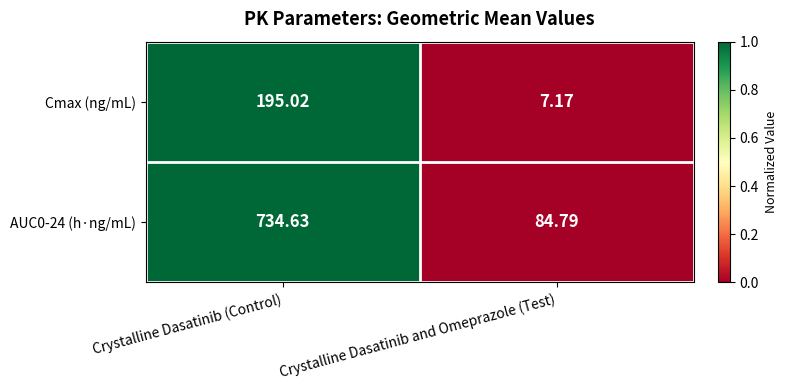

Which category has the lowest value across all series?

Crystalline Dasatinib and Omeprazole (Test)